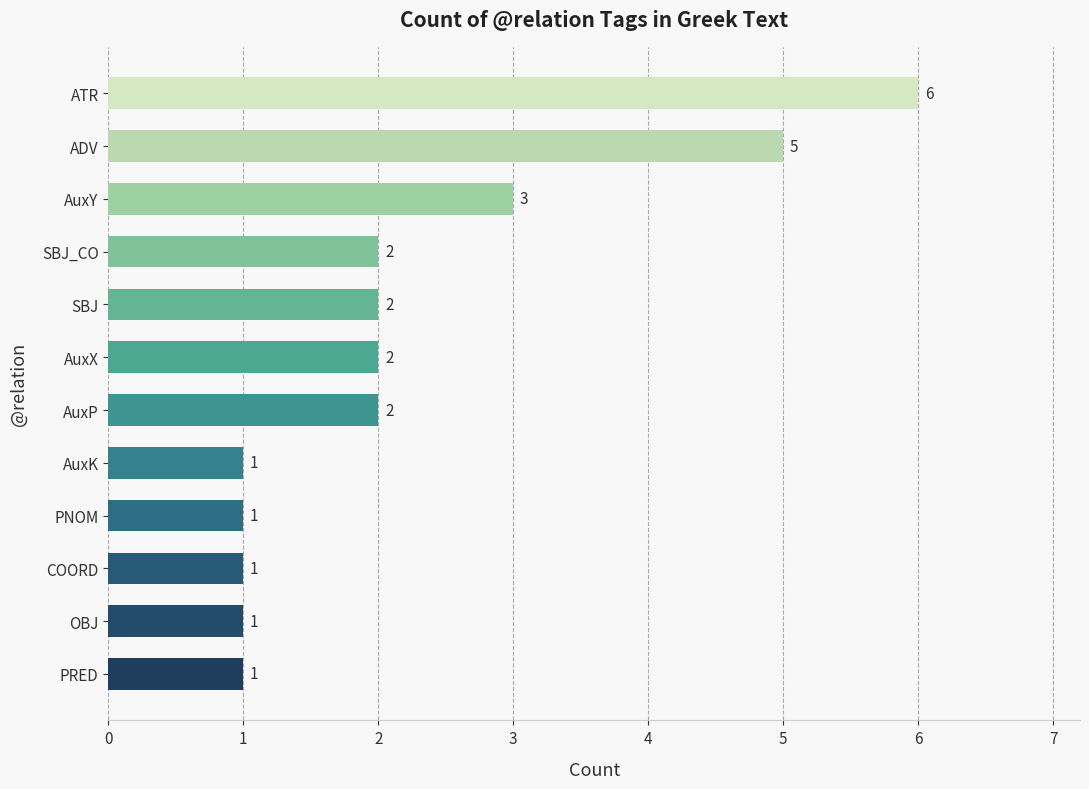

What is the average value?

2